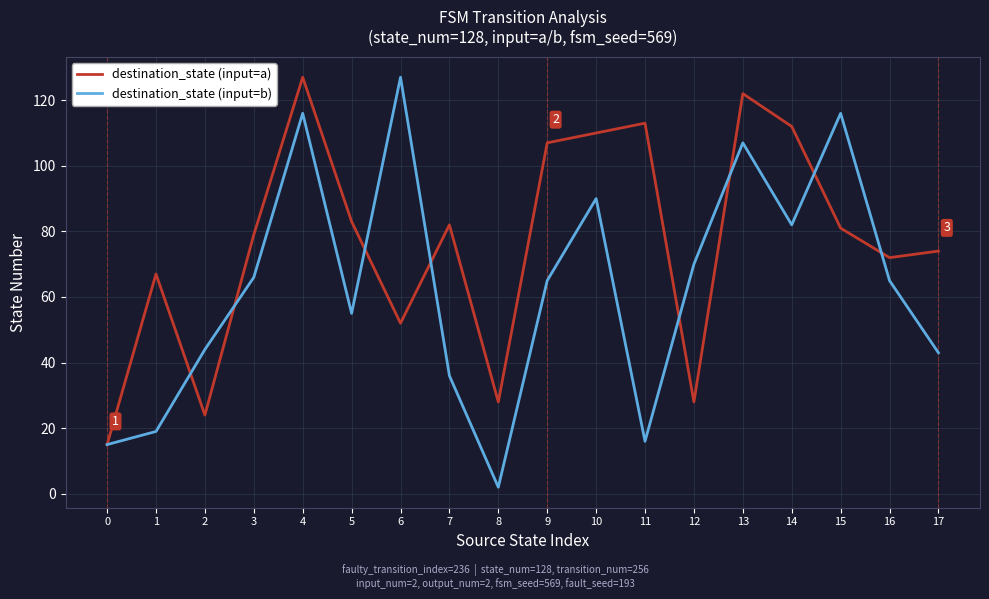

What is the highest value of the destination_state (input=a) series?

127